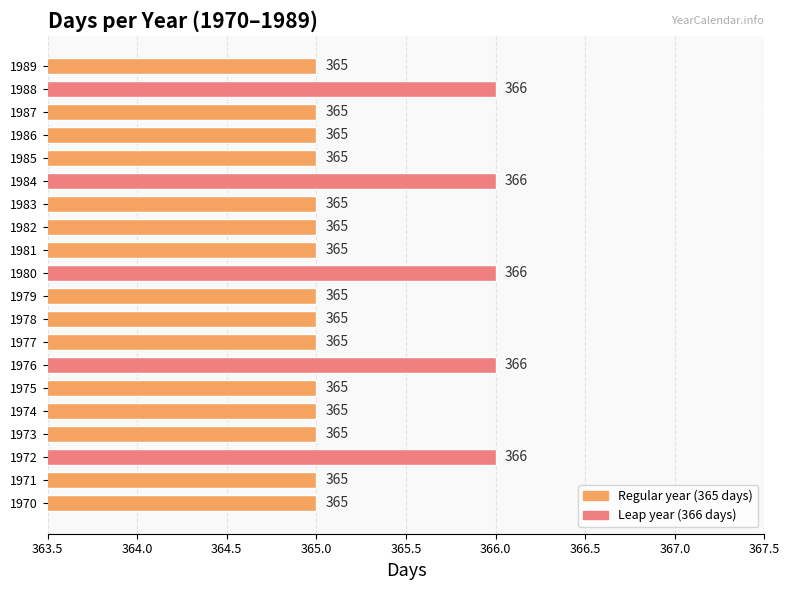

Count the values in the range 365 to 366.

20